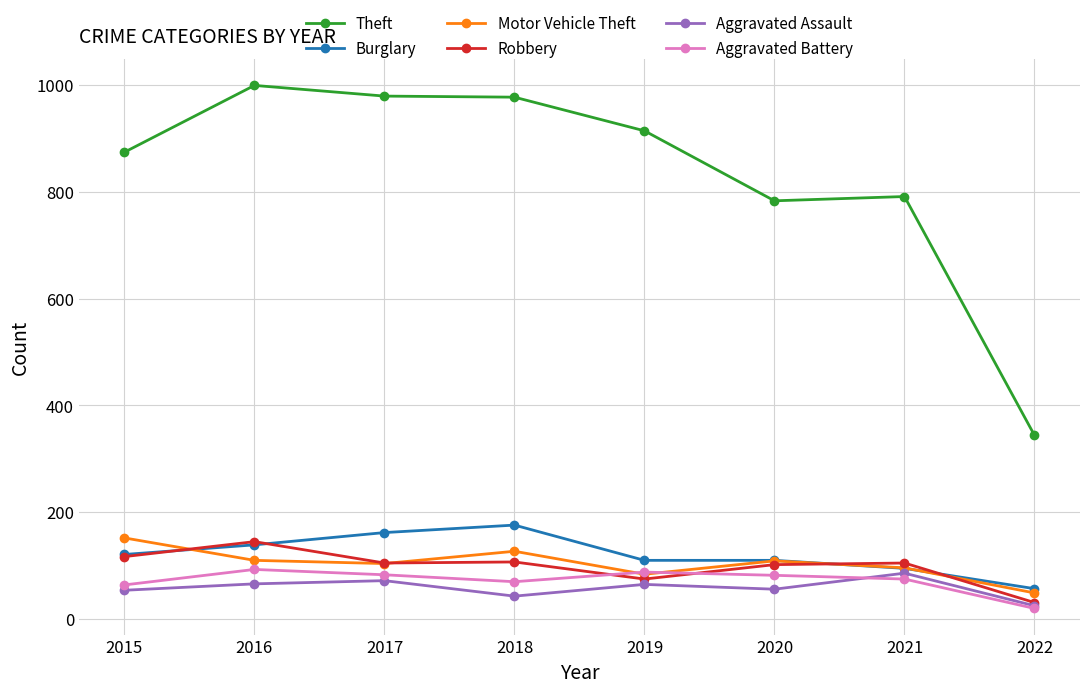

At which category does the chart reach its minimum across all series?

2022